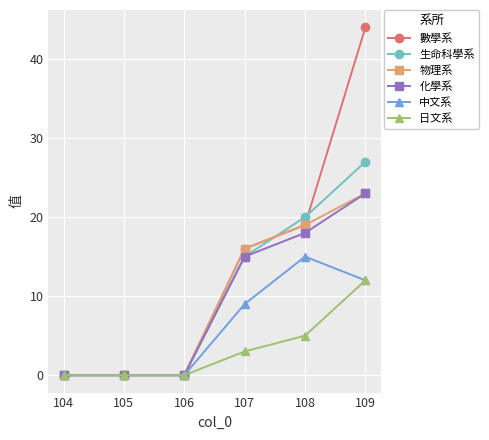

How many lines are shown in the chart?

6